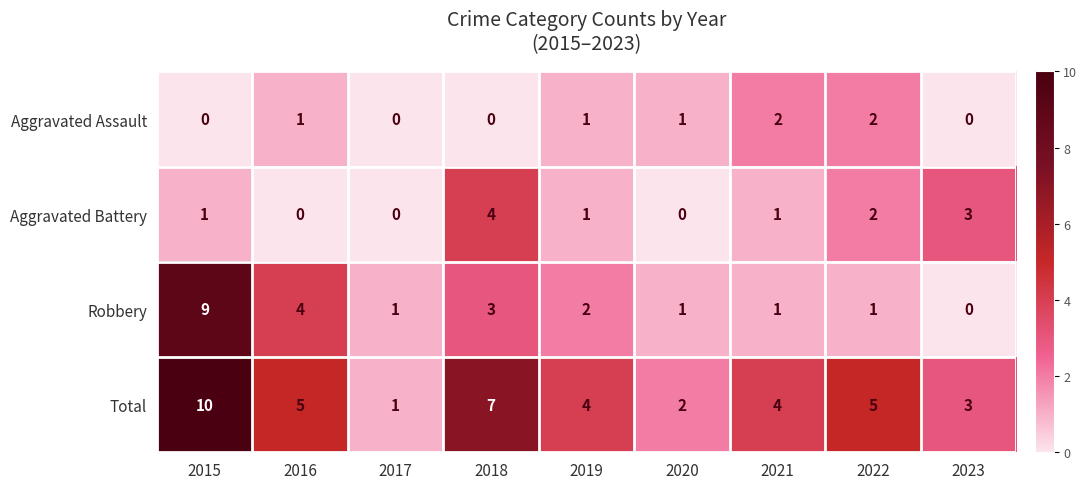

Which series has the largest total across all categories?

Total